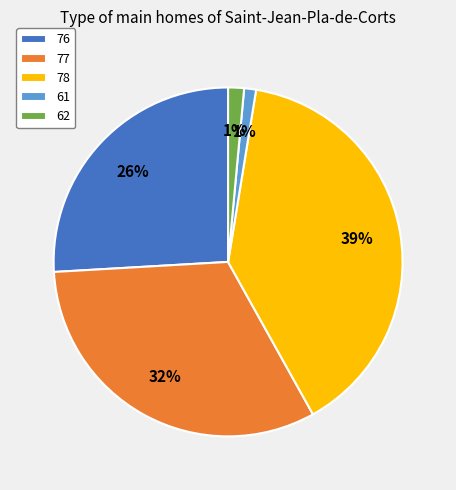

Combined, do 76 and 62 account for over 50%?

No